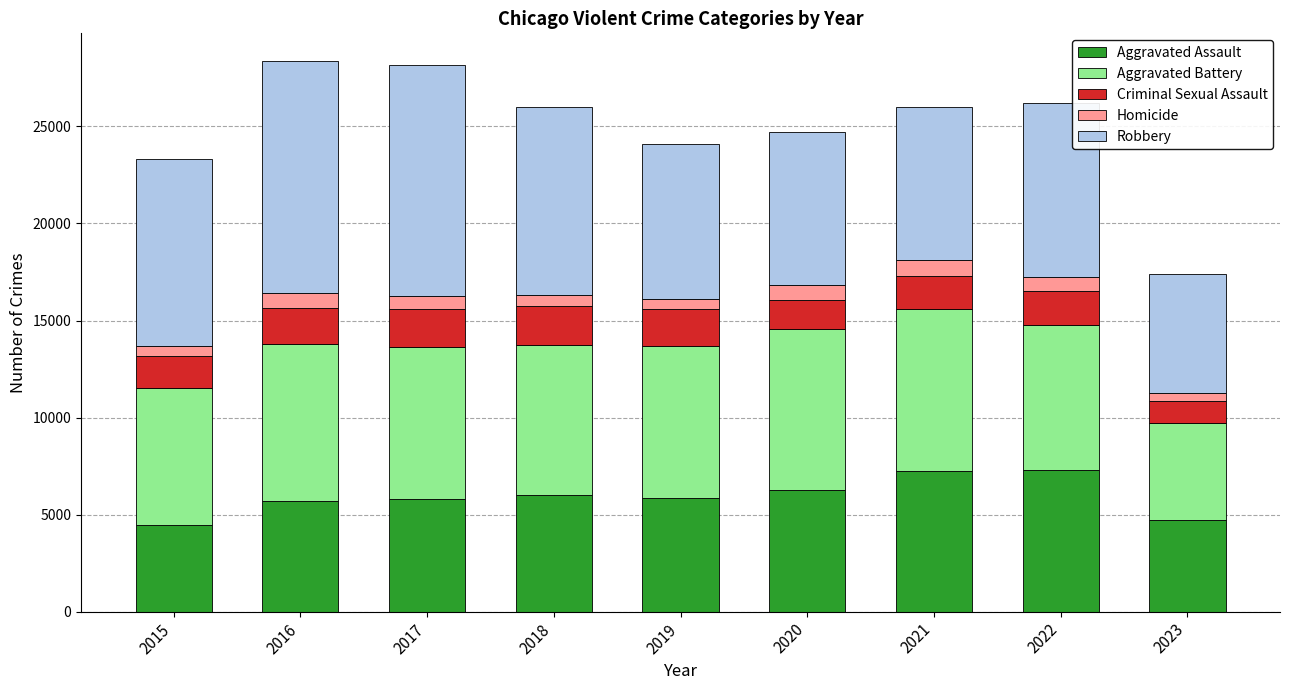

What is the lowest value of the Aggravated Assault series?

4480